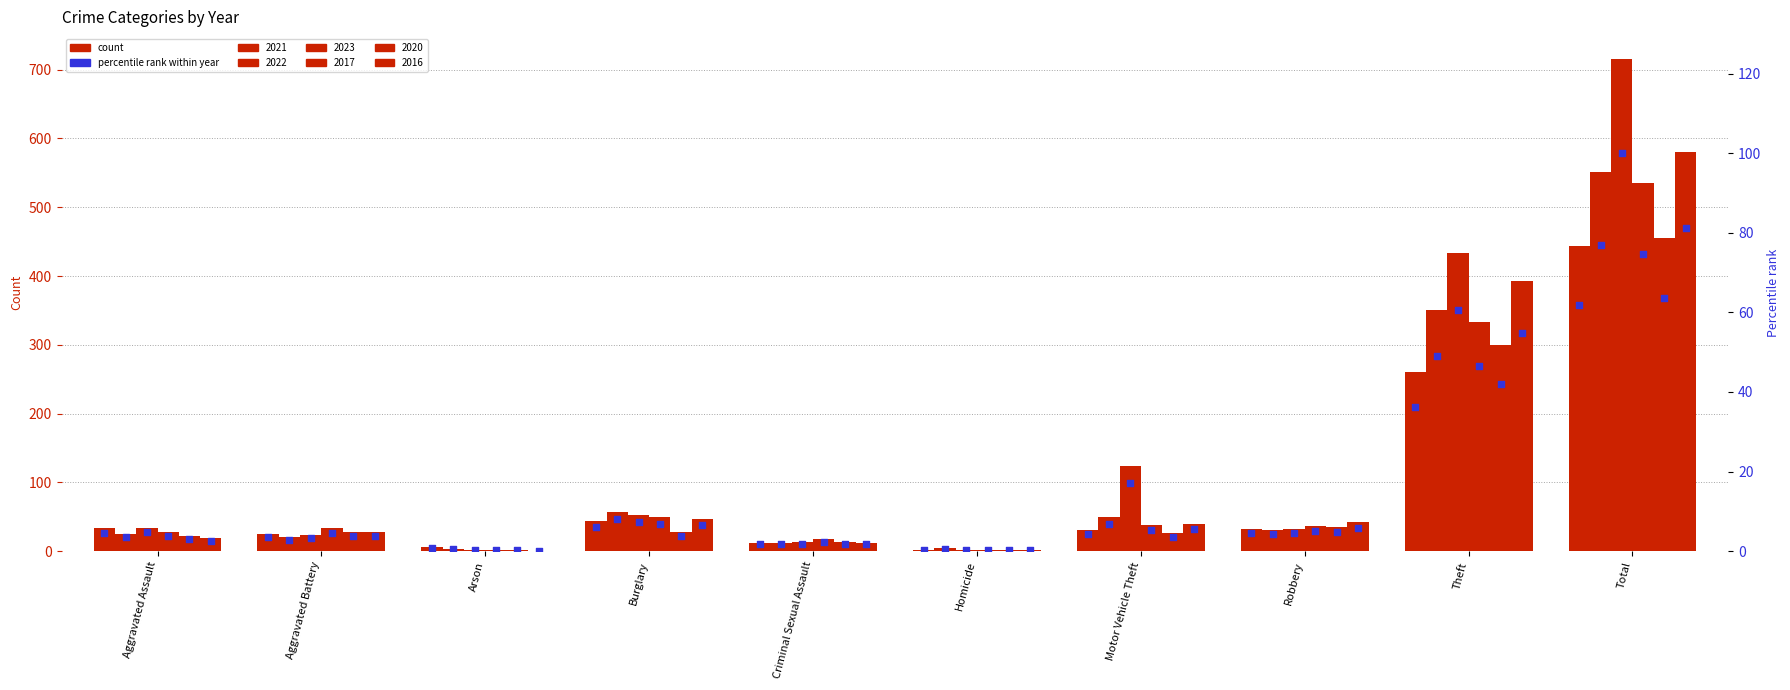

What is the change in value from Aggravated Assault to Robbery?

-0.1